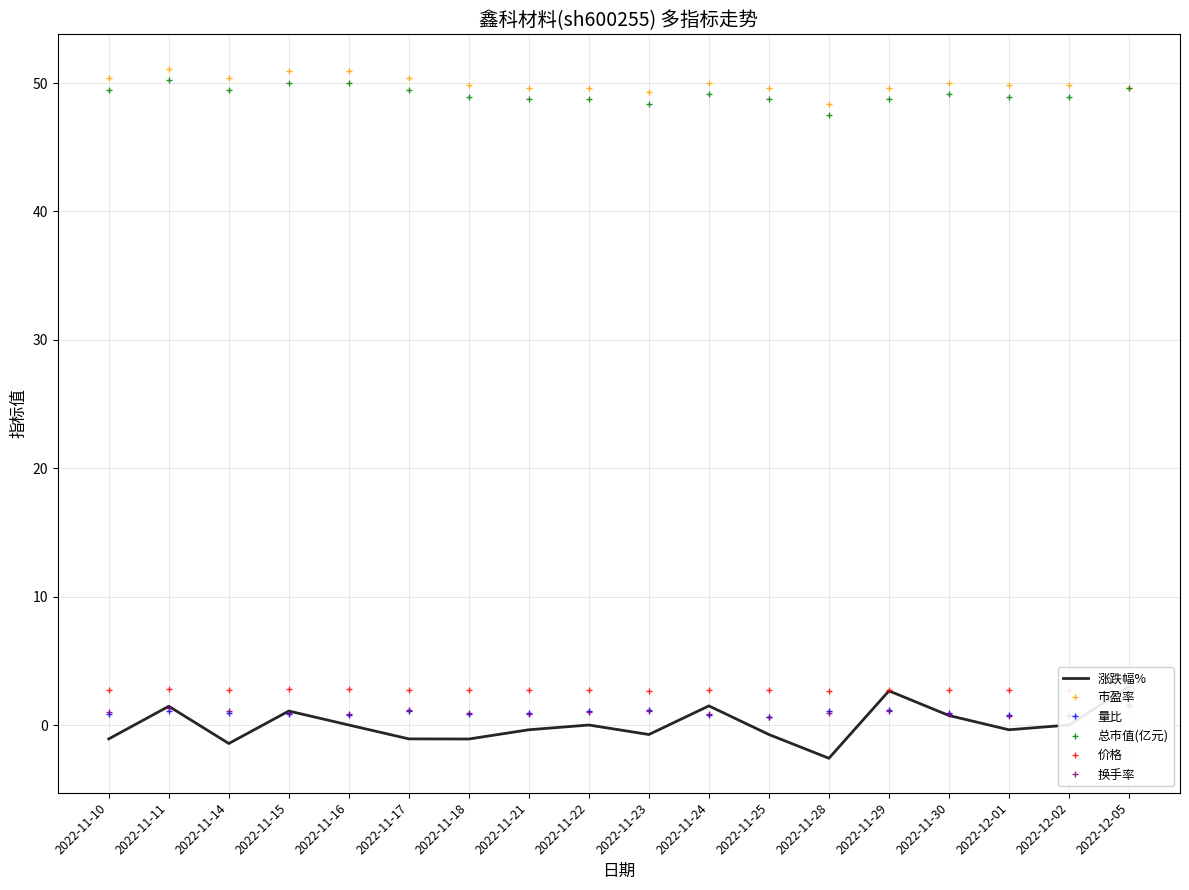

Is it true that 量比 equals 1.5 at 2022-12-05?

True